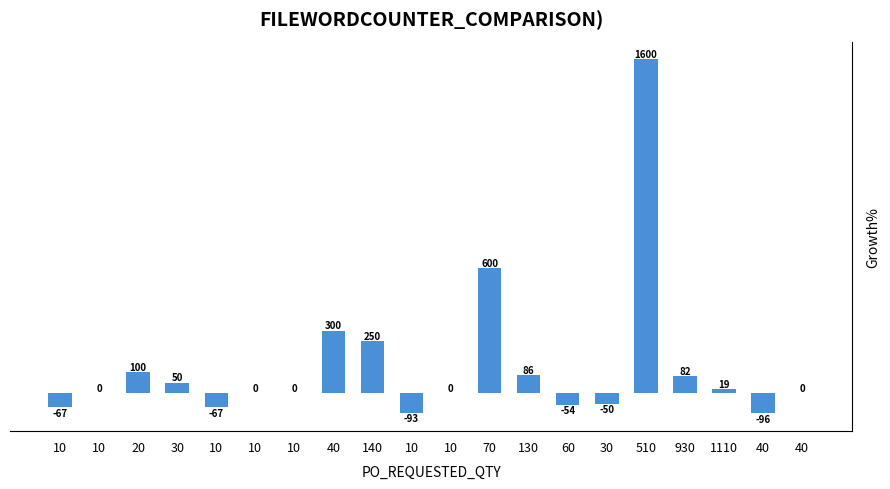

How many series are shown in this chart?

1